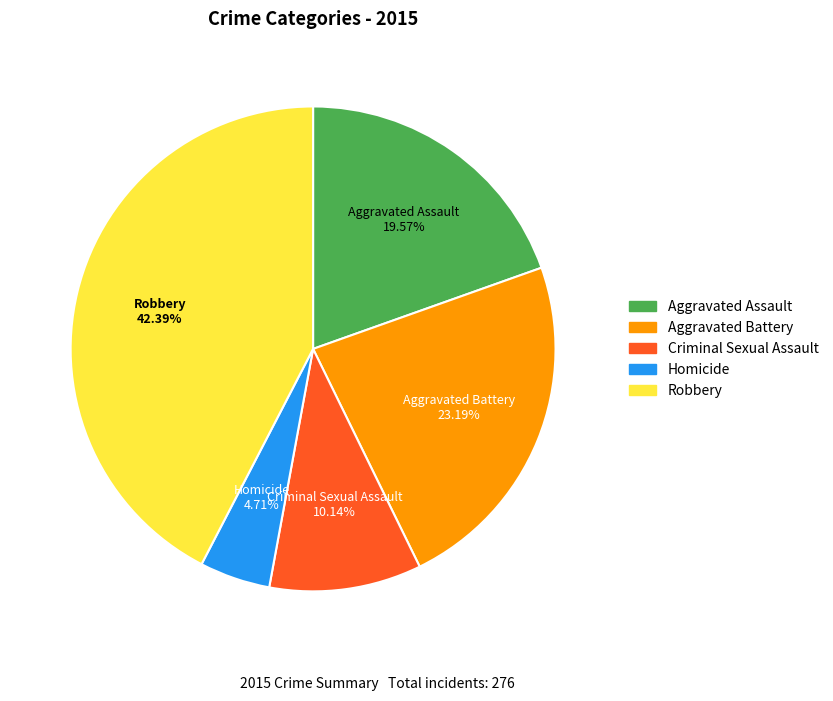

To the nearest percent, what is the difference between the Homicide and Aggravated Assault slice percentages?

15%